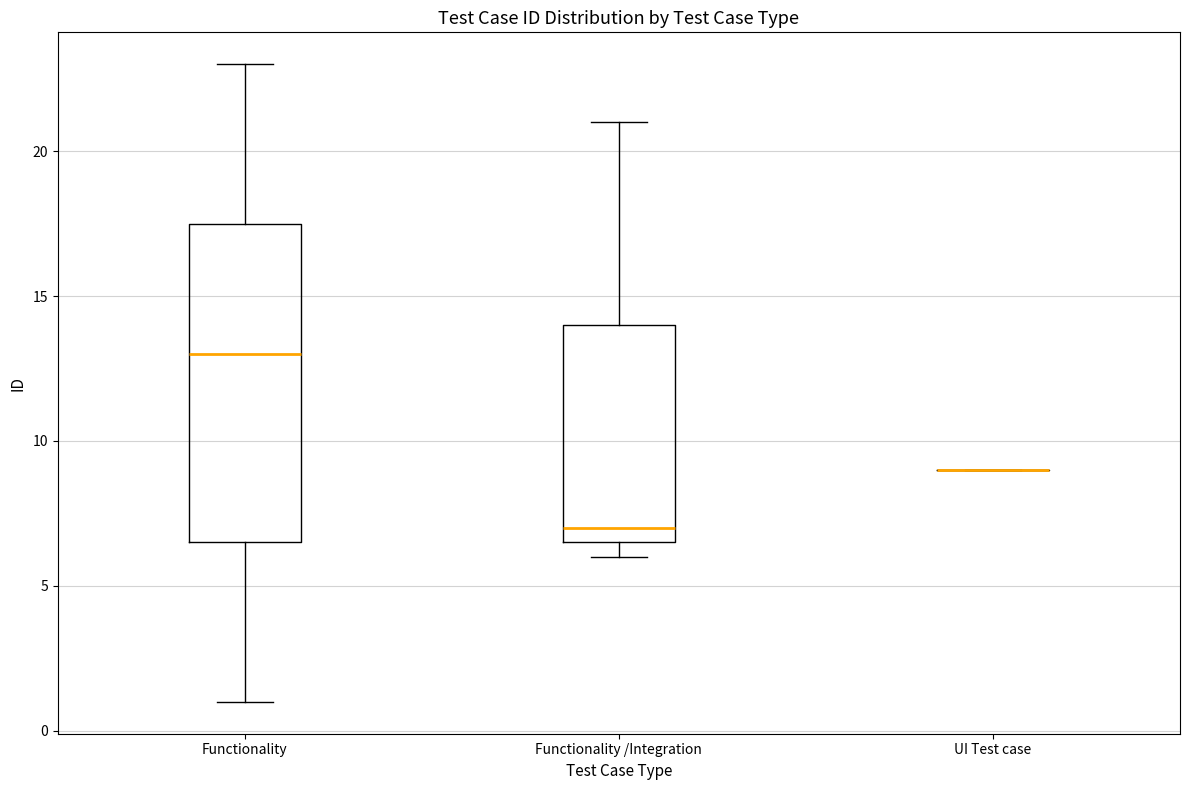

Reading left to right, read every box against the y-axis: the position of its median line, the range the box covers, and the ends of its whiskers. The values are not printed on the chart, so give them approximately, as read against the axis.

Functionality: median 13.0, box 6.5 to 17.5, whiskers 1.0 to 23.0
Functionality /Integration: median 7.0, box 6.5 to 14.0, whiskers 6.0 to 21.0
UI Test case: box collapsed to a line at 9.0, whiskers 9.0 to 9.0